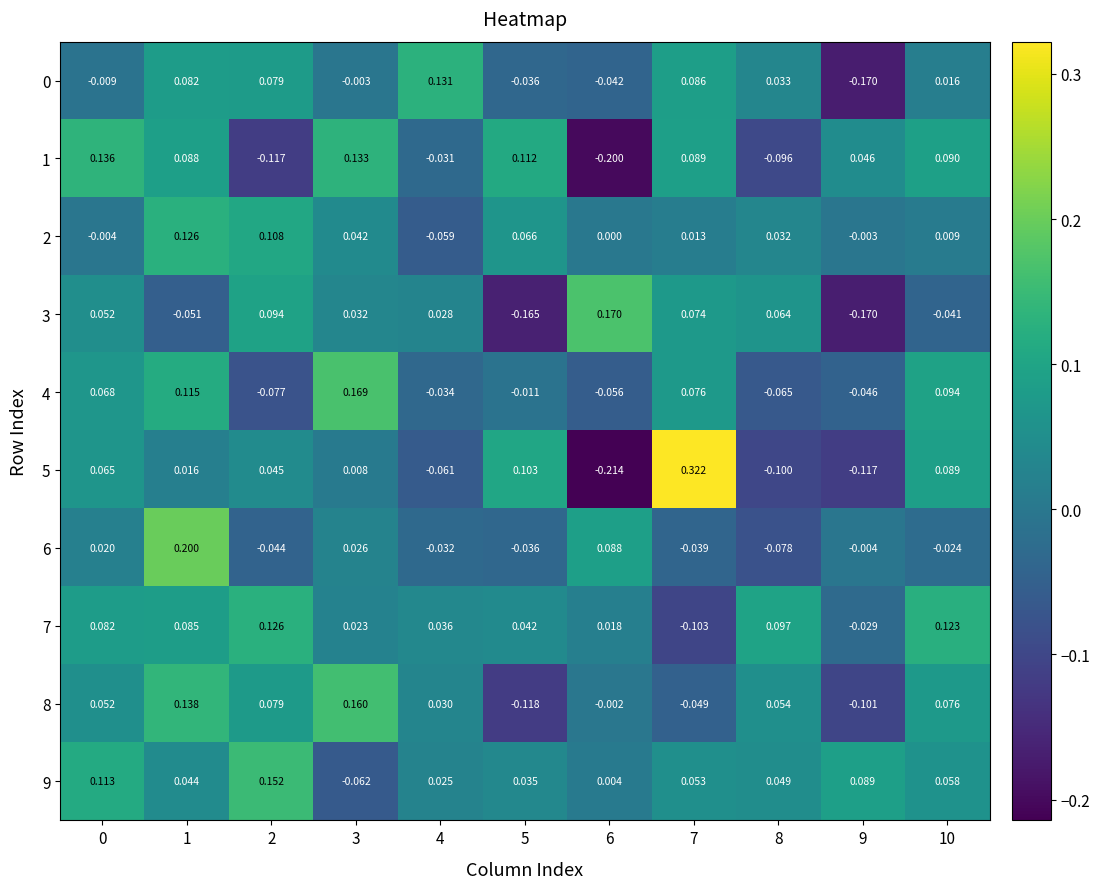

Rank the series at 2 from lowest to highest value.

1, 4, 6, 5, 8, 0, 3, 2, 7, 9